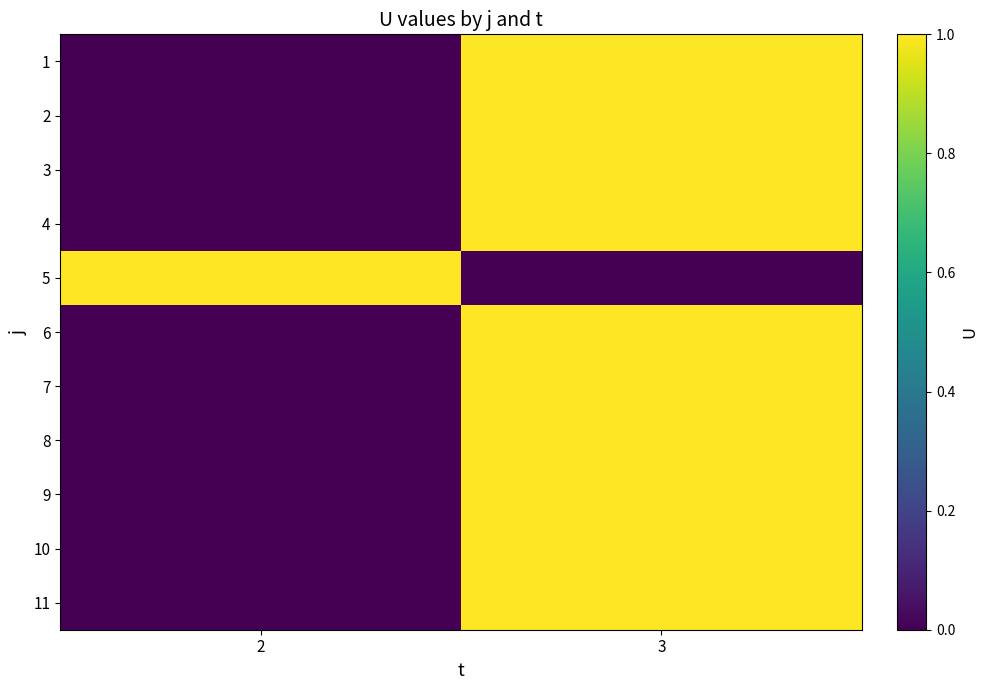

What is the greatest value displayed?

1